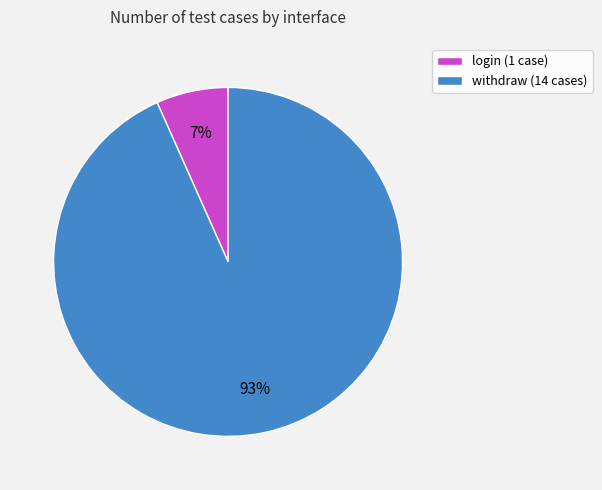

Count the number of slices in the pie.

2